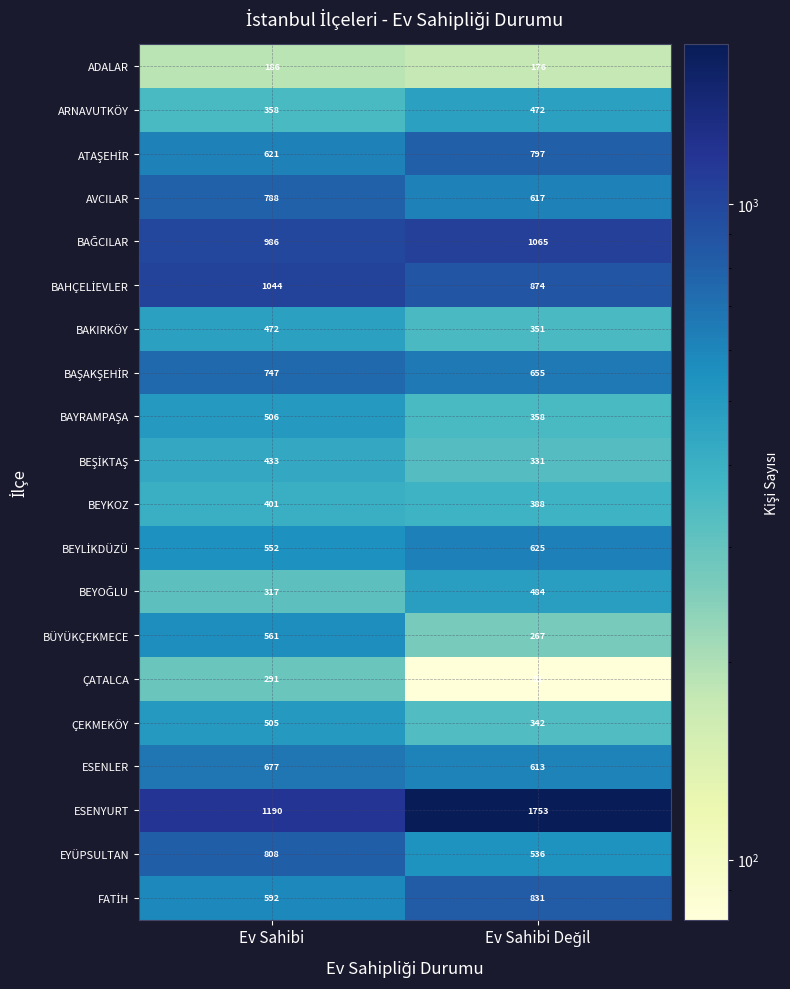

What is the average value of the BÜYÜKÇEKMECE series?

414